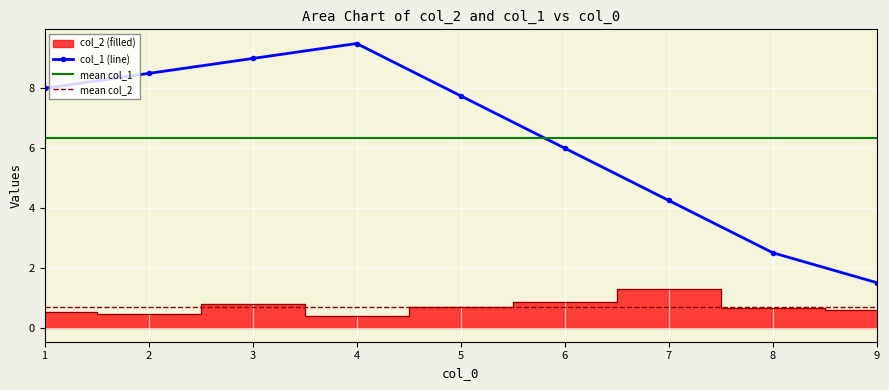

Rank the series at 21 from highest to lowest value.

col_1, col_2